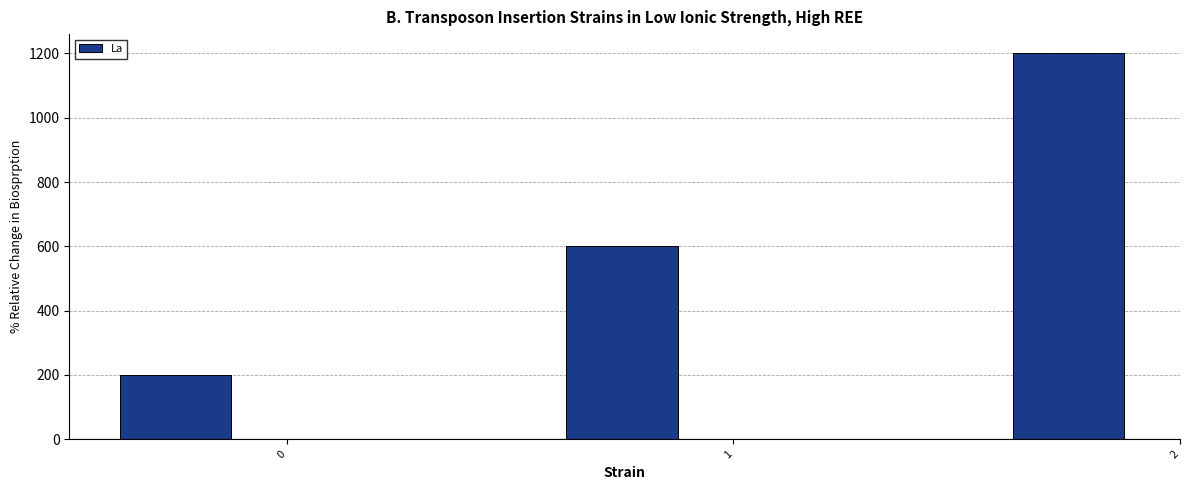

What is the ratio of the value at 2 to the value at 1?

2.0